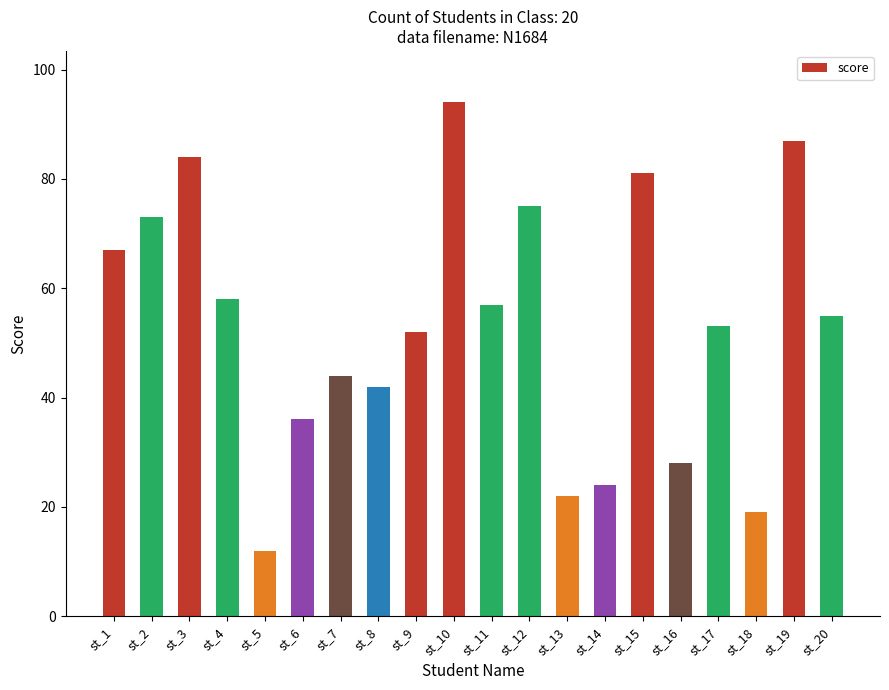

Reading left to right, what are all the values shown in this chart?

st_1=67	st_2=73	st_3=84	st_4=58	st_5=12	st_6=36	st_7=44	st_8=42	st_9=52	st_10=94	st_11=57	st_12=75	st_13=22	st_14=24	st_15=81	st_16=28	st_17=53	st_18=19	st_19=87	st_20=55